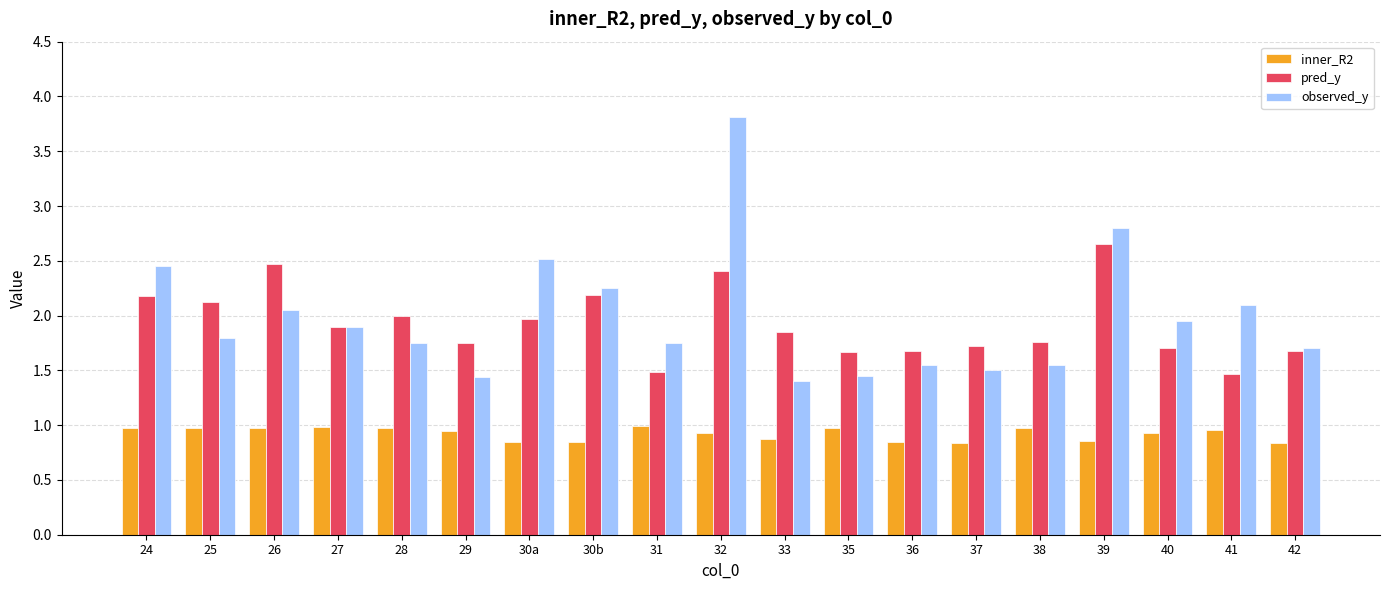

Does the chart contain any negative values?

No